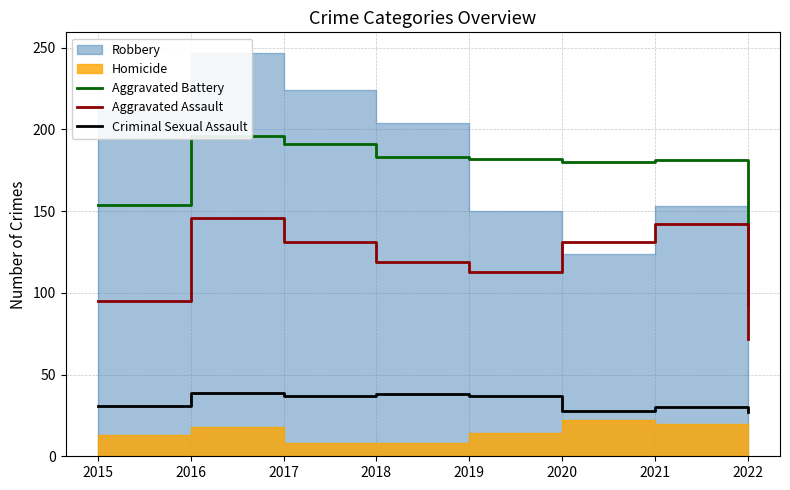

The Aggravated Assault series shows 79 at 2018. True or false?

False